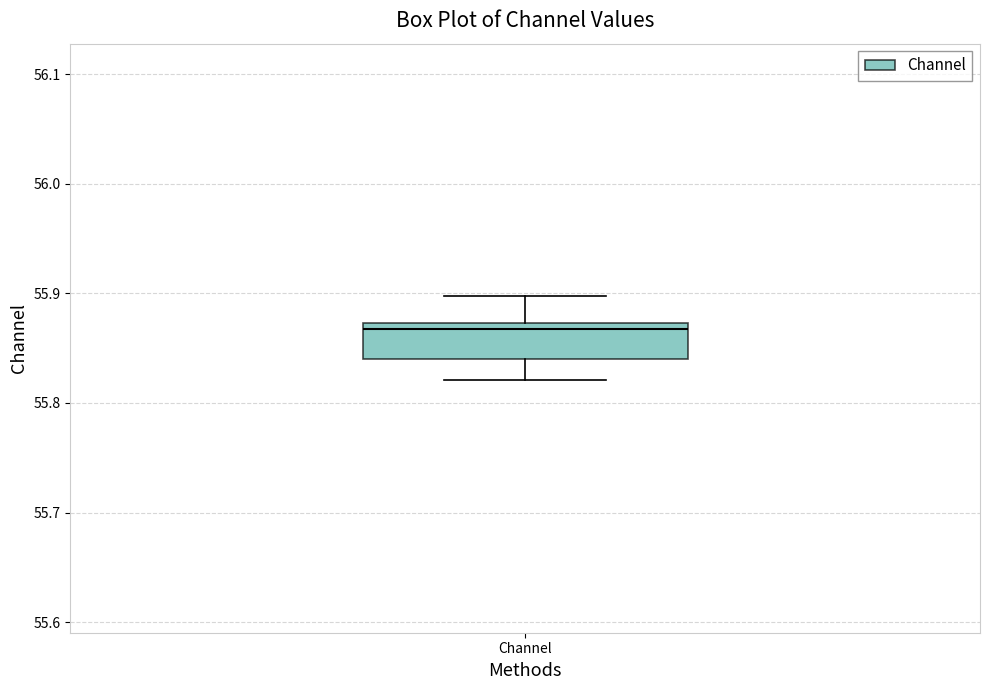

Where does the lower whisker of the box for Channel end on the y-axis? The values are not printed on the chart, so give them approximately, as read against the axis.

55.82